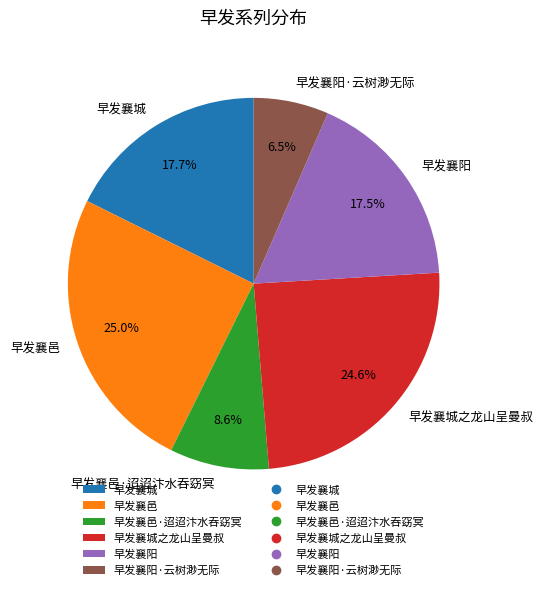

Between 早发襄阳 and 早发襄邑·迢迢汴水吞窈冥, which is larger?

早发襄阳